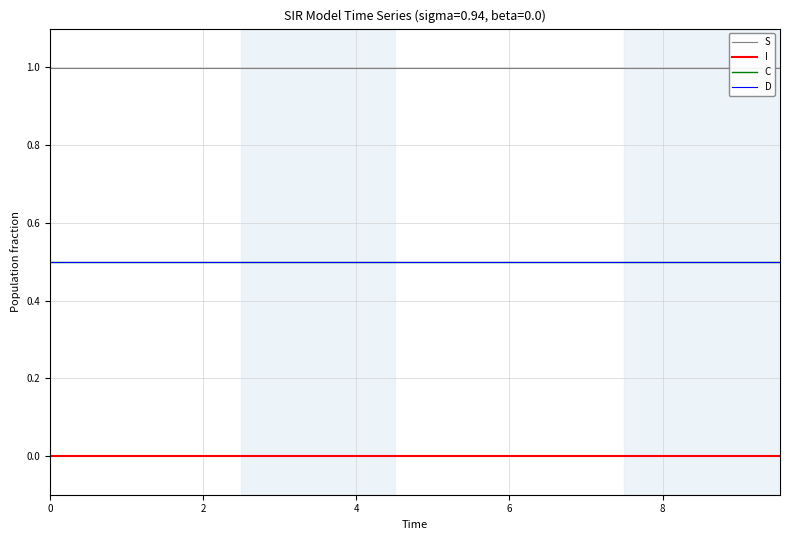

How many distinct data groups are displayed?

4